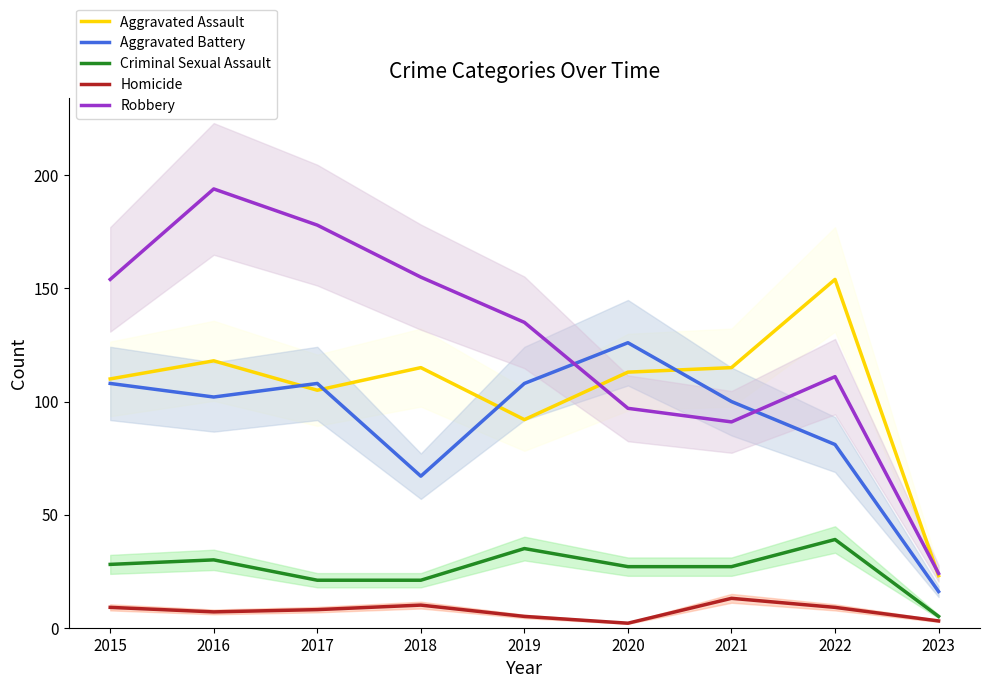

What is the value of the Criminal Sexual Assault point at the 2nd from the left?

30